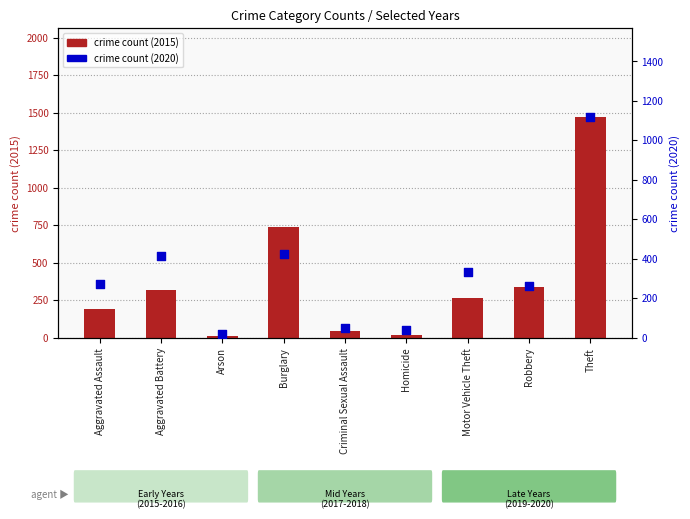

Which series reaches the minimum Y coordinate?

crime count (2015)